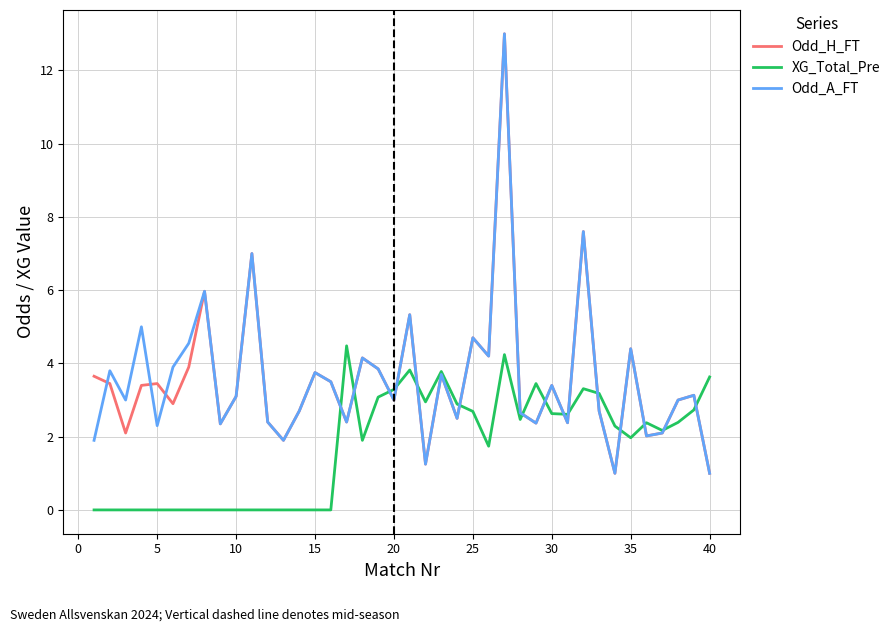

What is the lowest value of the Odd_A_FT series?

1.0